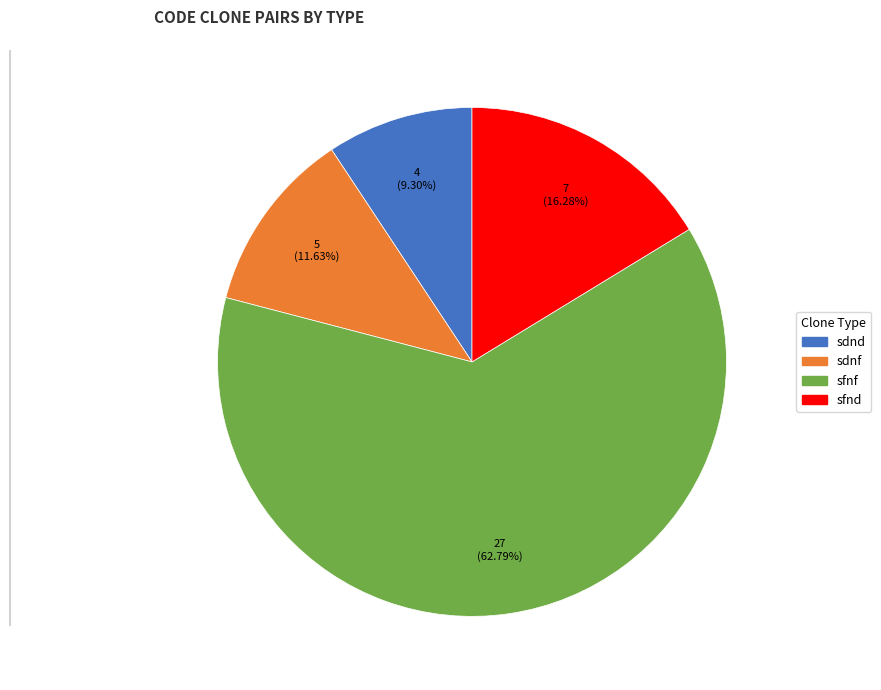

Between sfnf and sfnd, which is larger?

sfnf